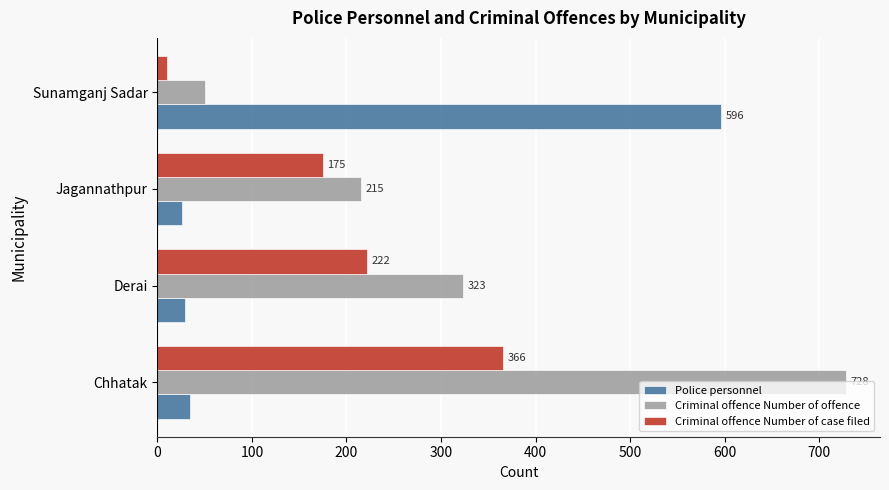

What is the smallest value displayed?

10